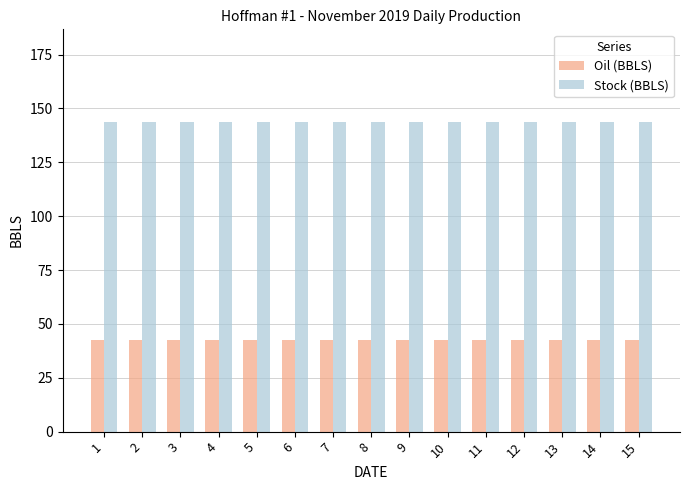

Read the Oil (BBLS) value at 13.

42.6